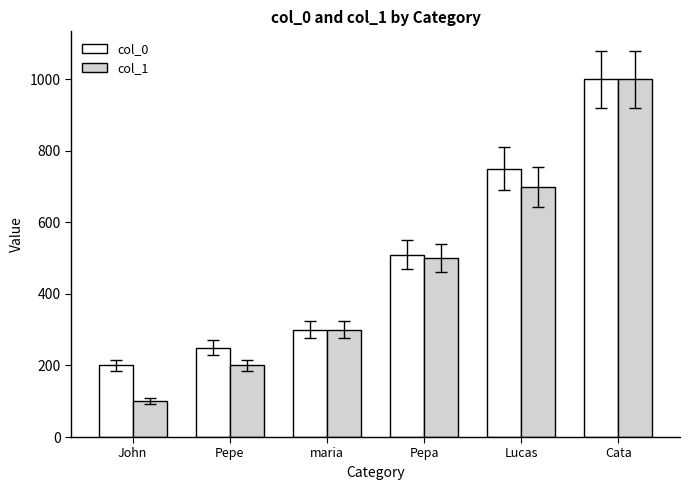

Reading left to right, what are all the values shown in this chart?

col_0: 200.0	250.0	300.0	510.0	750.0	1000.1
col_1: 100.0	200.0	300.0	500.0	700.0	1000.1